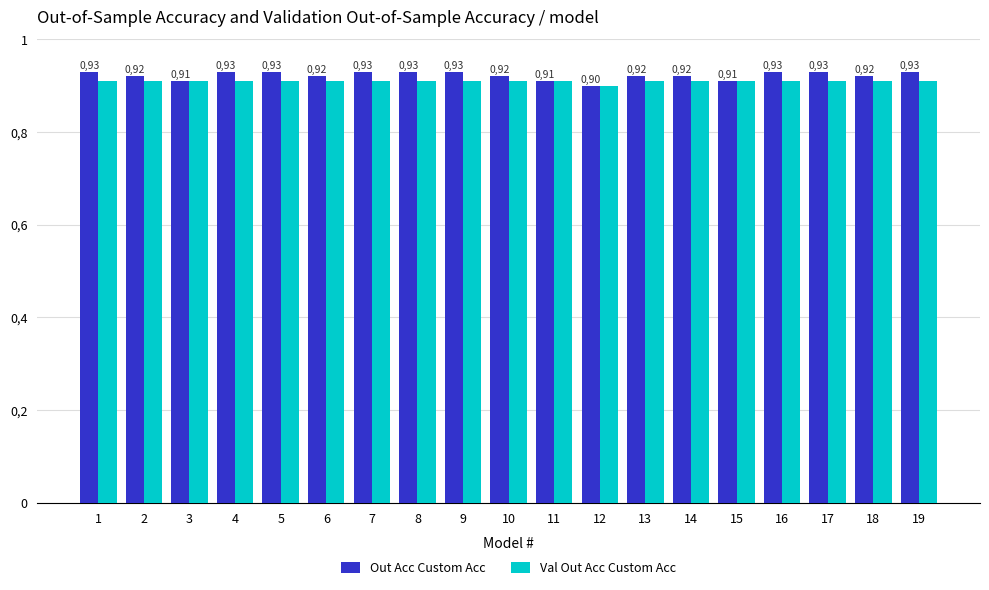

Is it true that Val Out Acc Custom Acc equals 0.4 at 17?

False